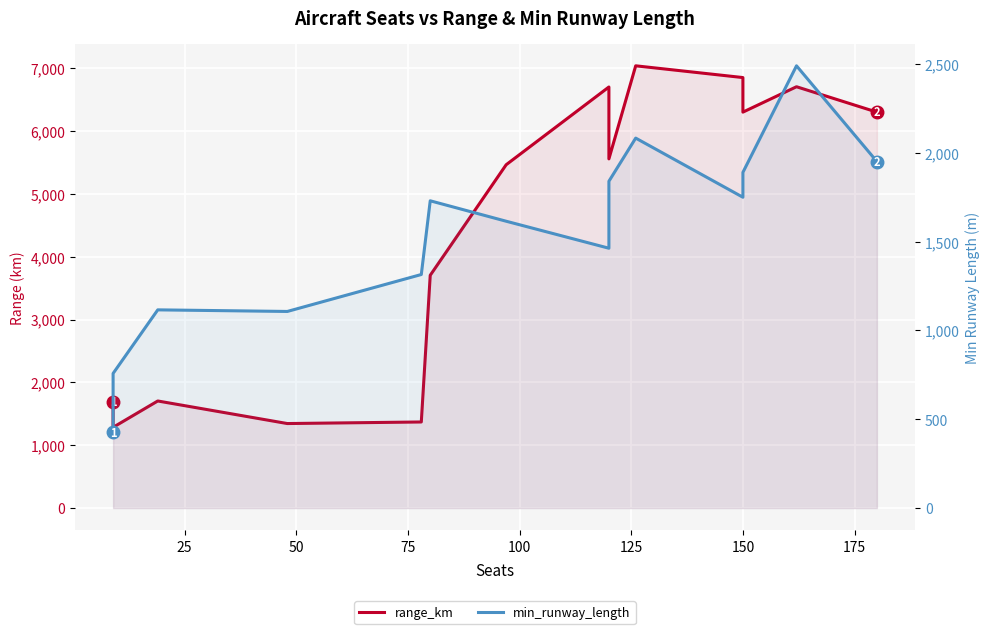

How many interior local peaks does the min_runway_length series have?

4